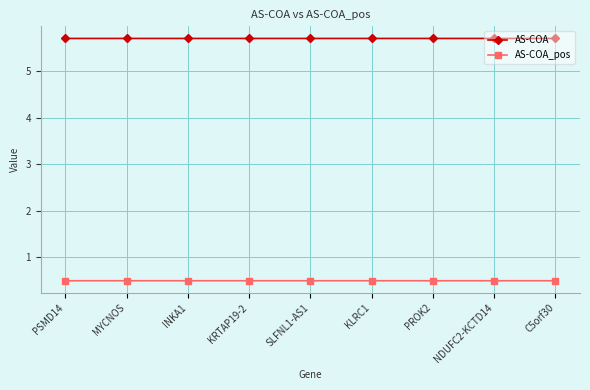

What are all the series names shown in the legend?

AS-COA, AS-COA_pos